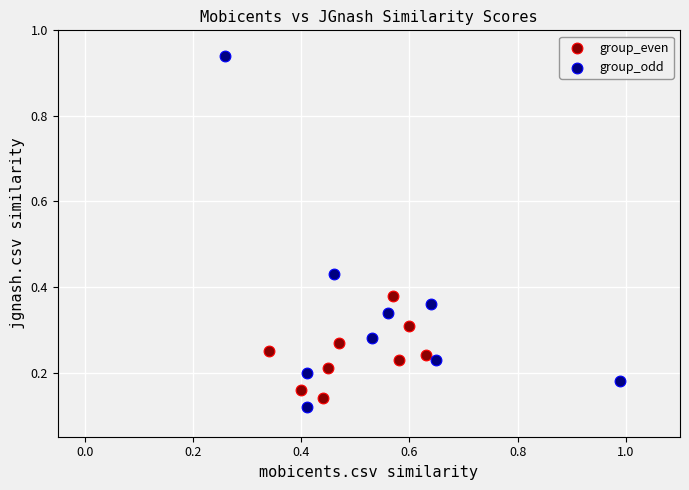

Which series has the largest Y range (max minus min)?

group_odd